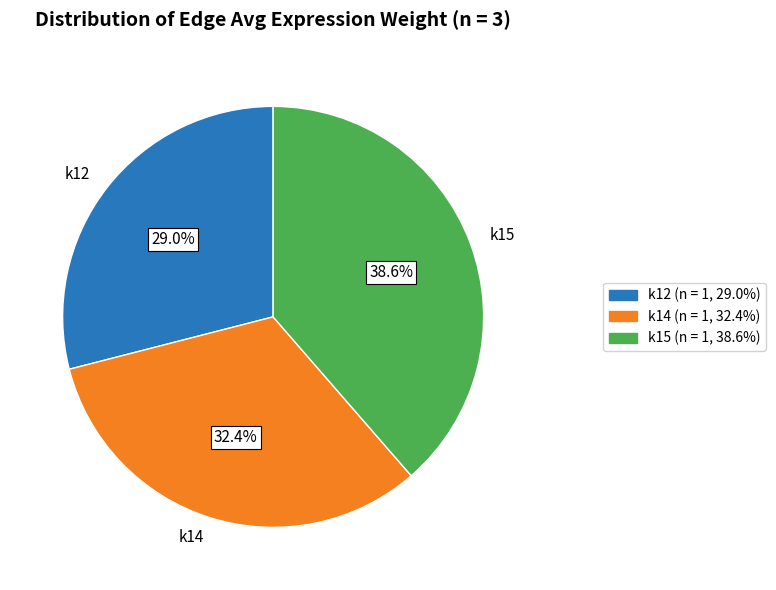

What is the smallest slice in the pie chart?

k12